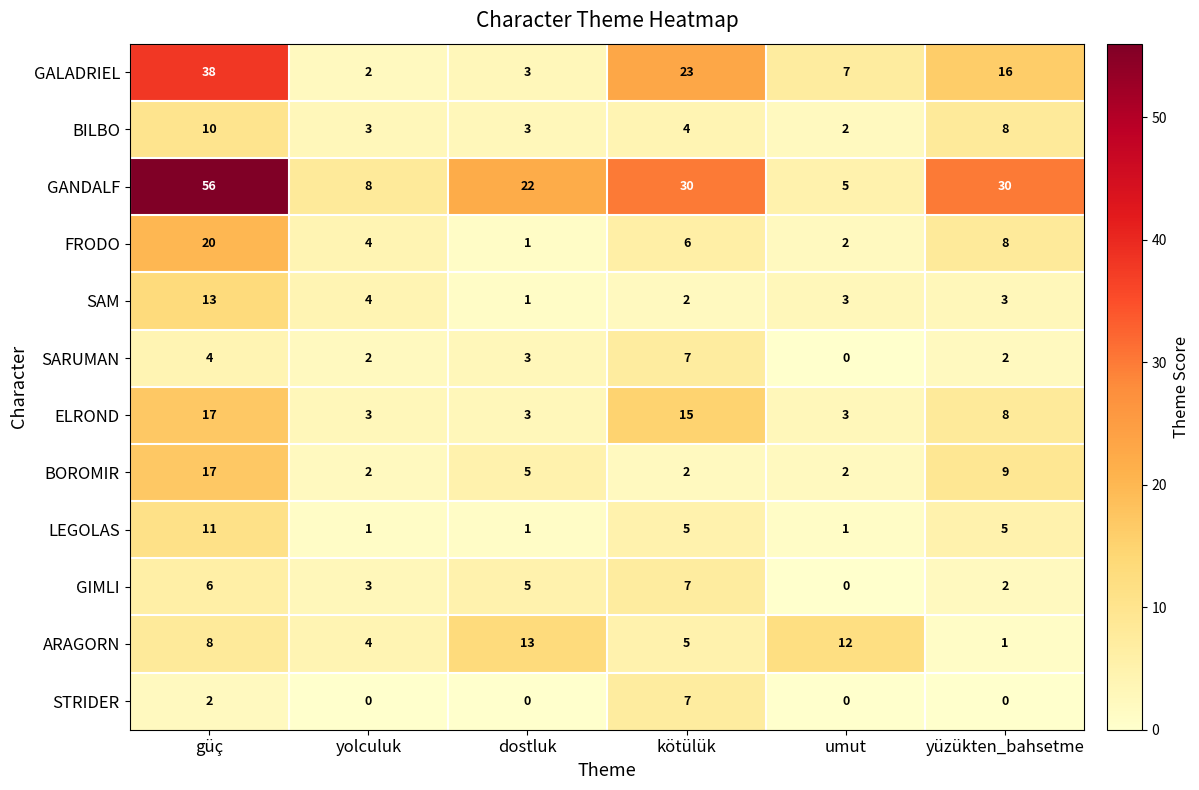

Read the STRIDER value at kötülük.

7